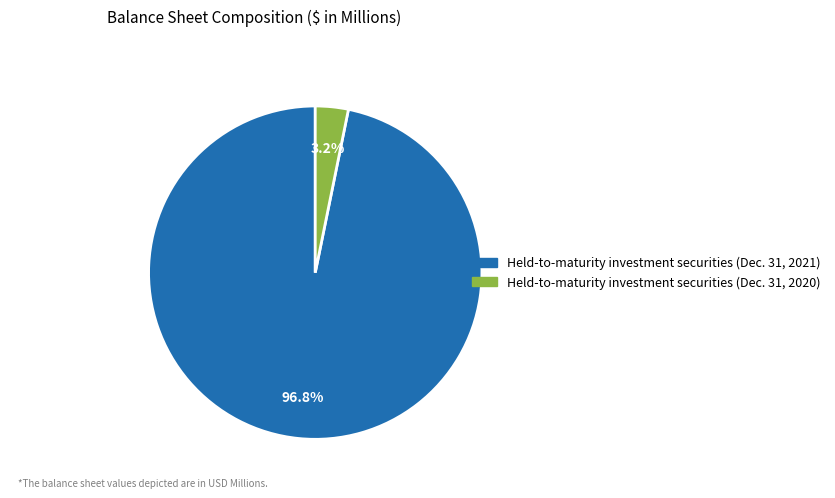

To the nearest percent, what portion does Held-to-maturity investment securities (Dec. 31, 2020) represent?

3%